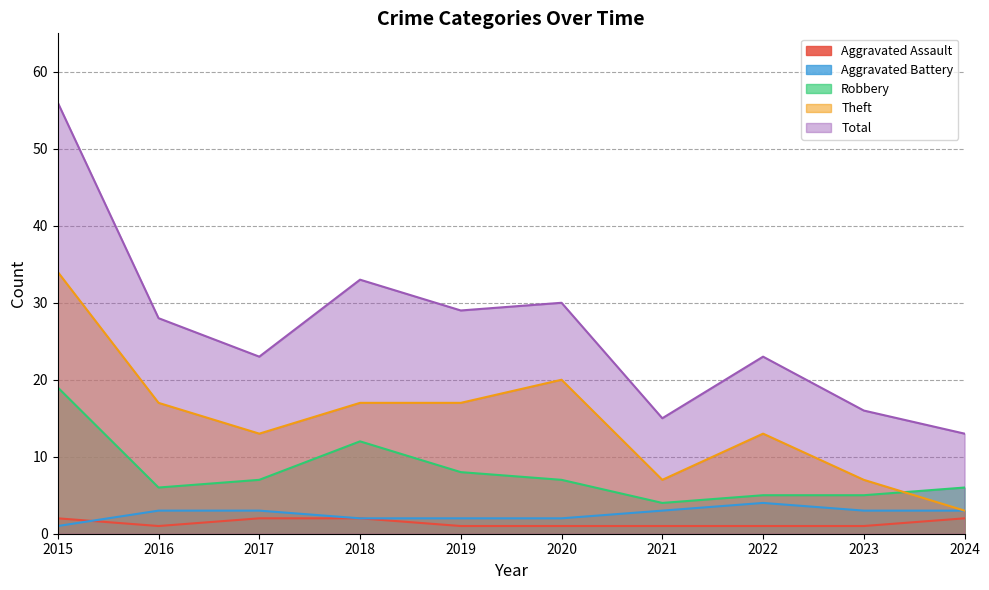

At 2023, list the series in order from smallest to largest.

Aggravated Assault, Aggravated Battery, Robbery, Theft, Total